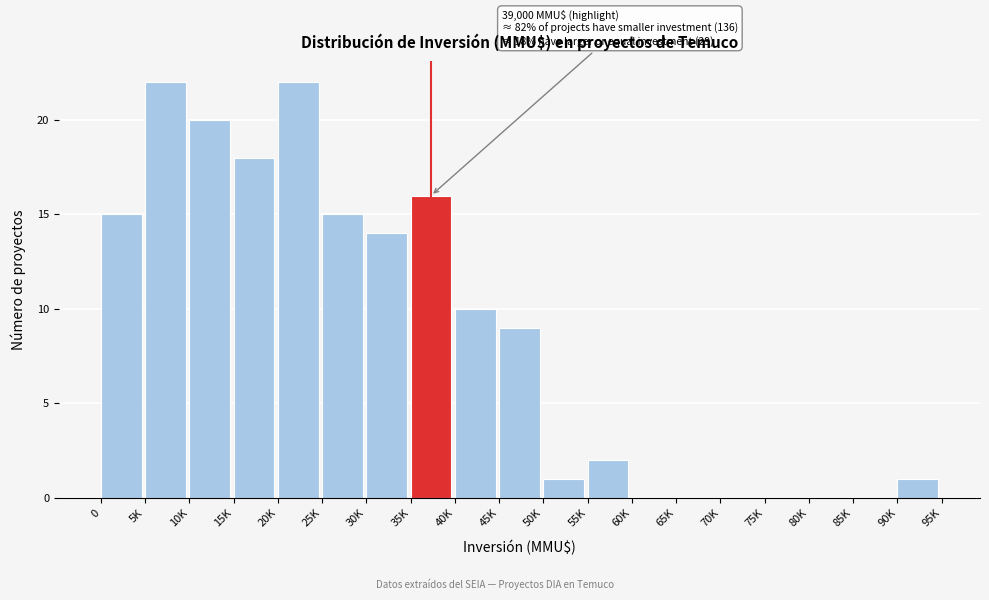

Reading left to right, list all the values displayed in this chart.

0=15	5K=22	10K=20	15K=18	20K=22	25K=15	30K=14	35K=16	40K=10	45K=9	50K=1	55K=2	60K=0	65K=0	70K=0	75K=0	80K=0	85K=0	90K=1